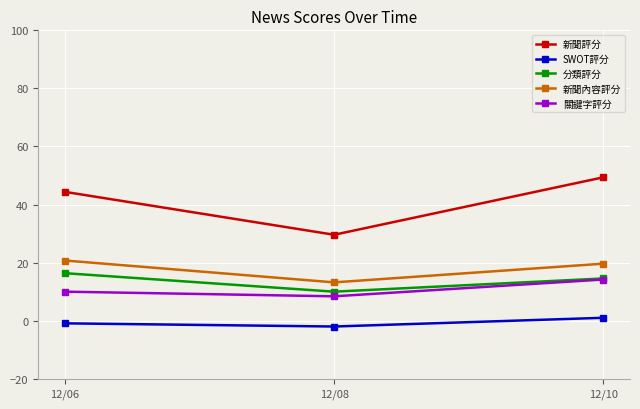

How many data points in 新聞評分 are above 44?

2